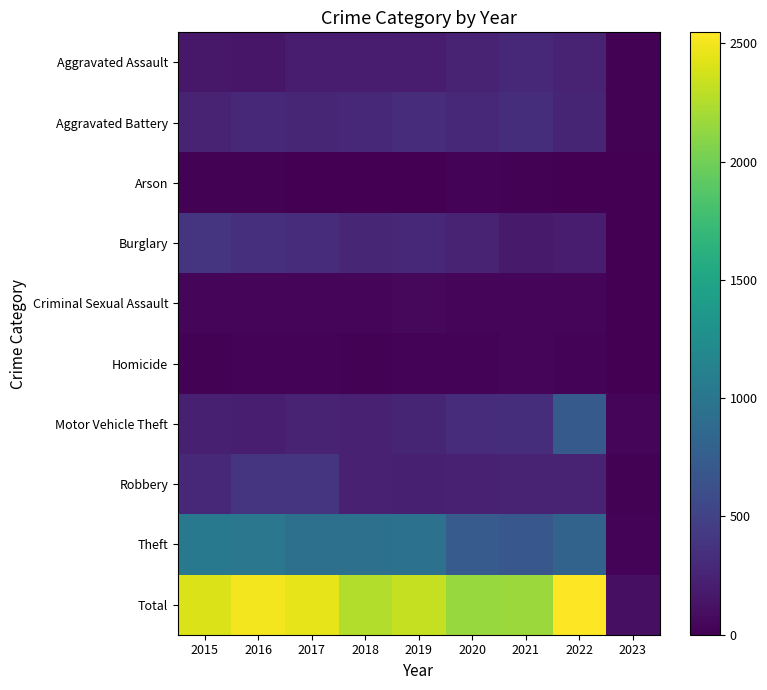

Rank the series at 2017 from highest to lowest value.

Total, Theft, Robbery, Burglary, Aggravated Battery, Motor Vehicle Theft, Aggravated Assault, Criminal Sexual Assault, Homicide, Arson